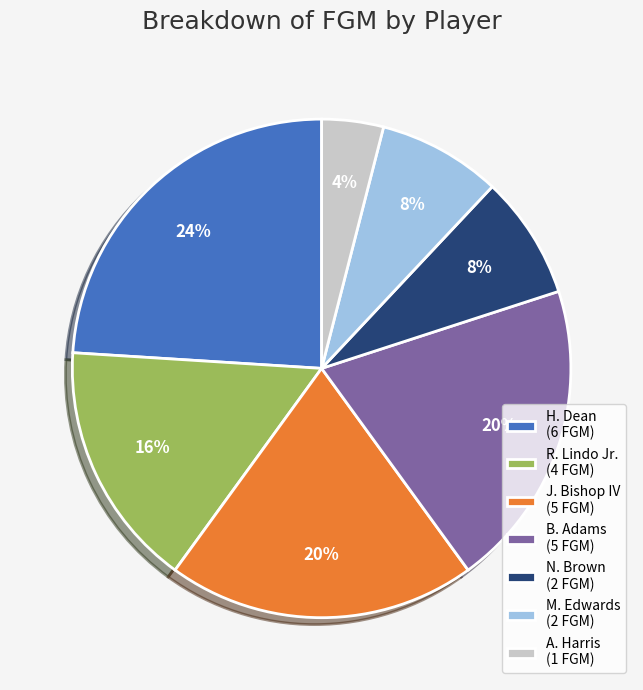

To the nearest percent, what portion does M. Edwards (2 FGM) represent?

8%